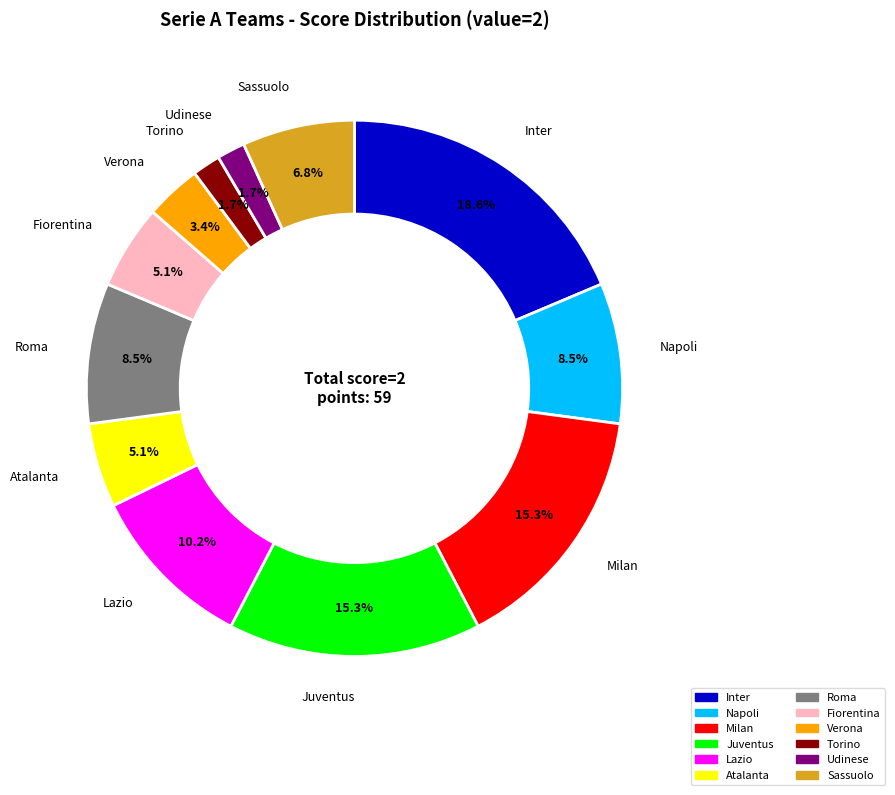

What is the largest slice in the pie chart?

Inter